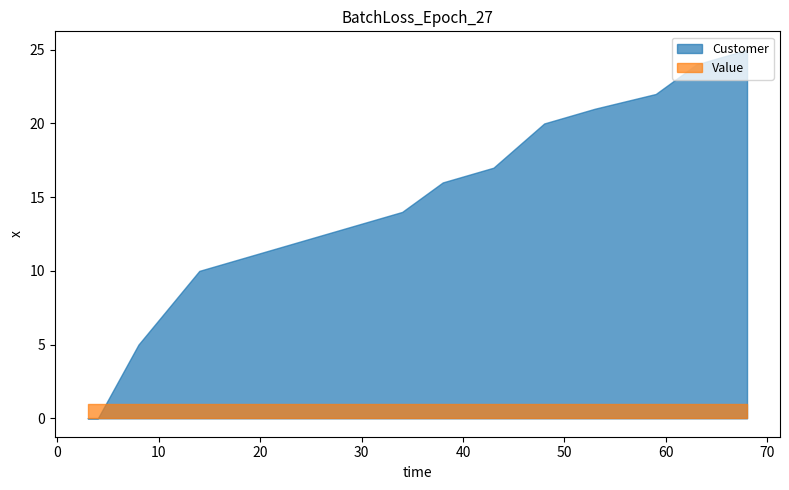

Which series has the largest range (max minus min)?

Customer